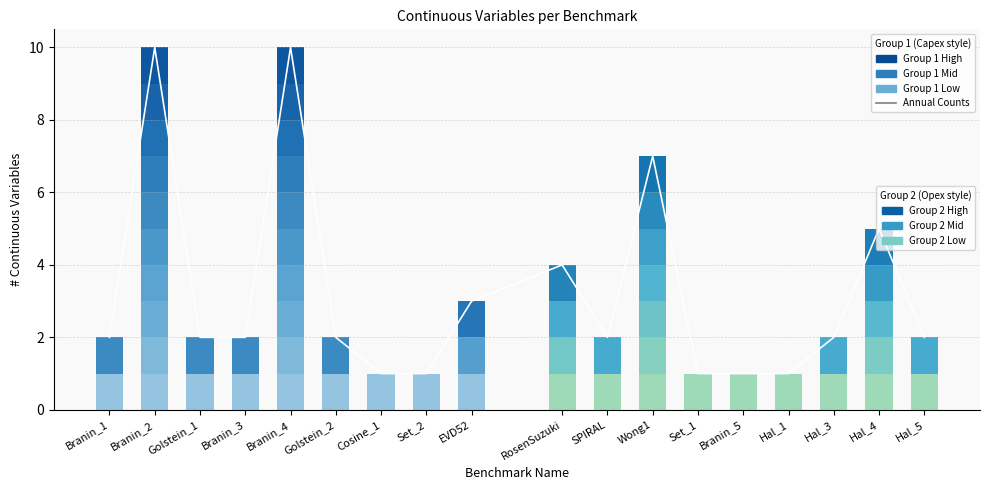

Rank the categories by value from lowest to highest.

Cosine_1, Set_2, Set_1, Branin_5, Hal_1, Branin_1, Golstein_1, Branin_3, Golstein_2, SPIRAL, Hal_3, Hal_5, EVD52, RosenSuzuki, Hal_4, Wong1, Branin_2, Branin_4